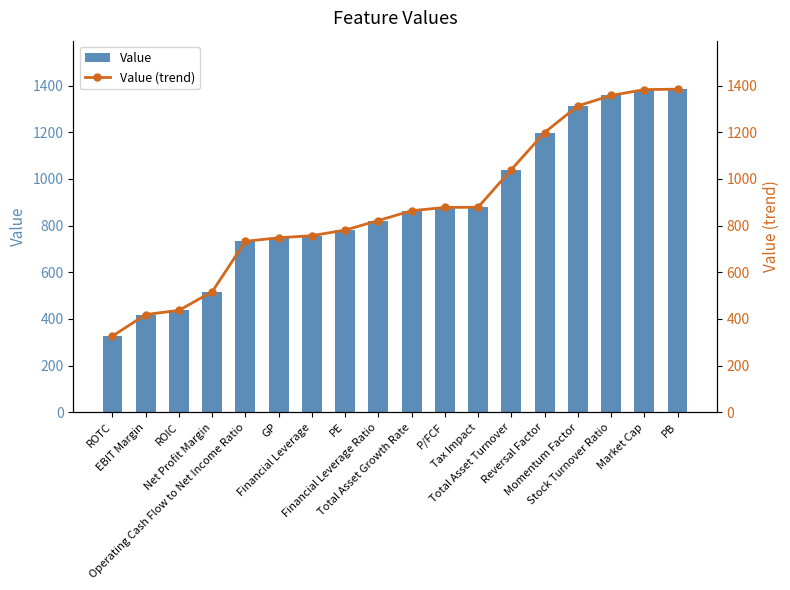

What is the label of the 11th bar from the right?

PE